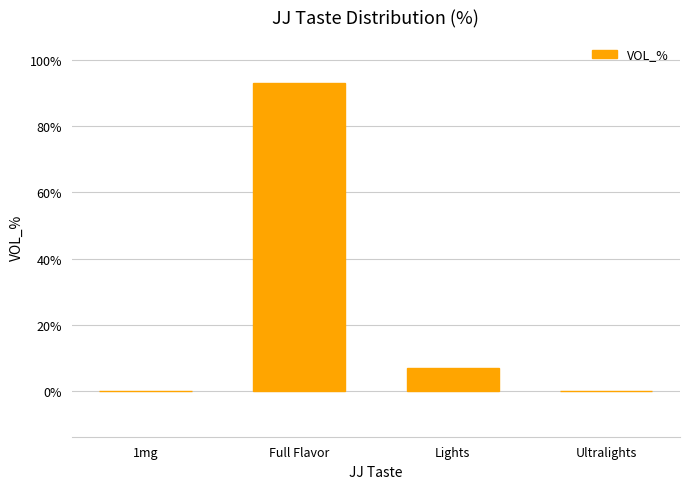

The chart shows a value of 6.9 at Lights. True or false?

True